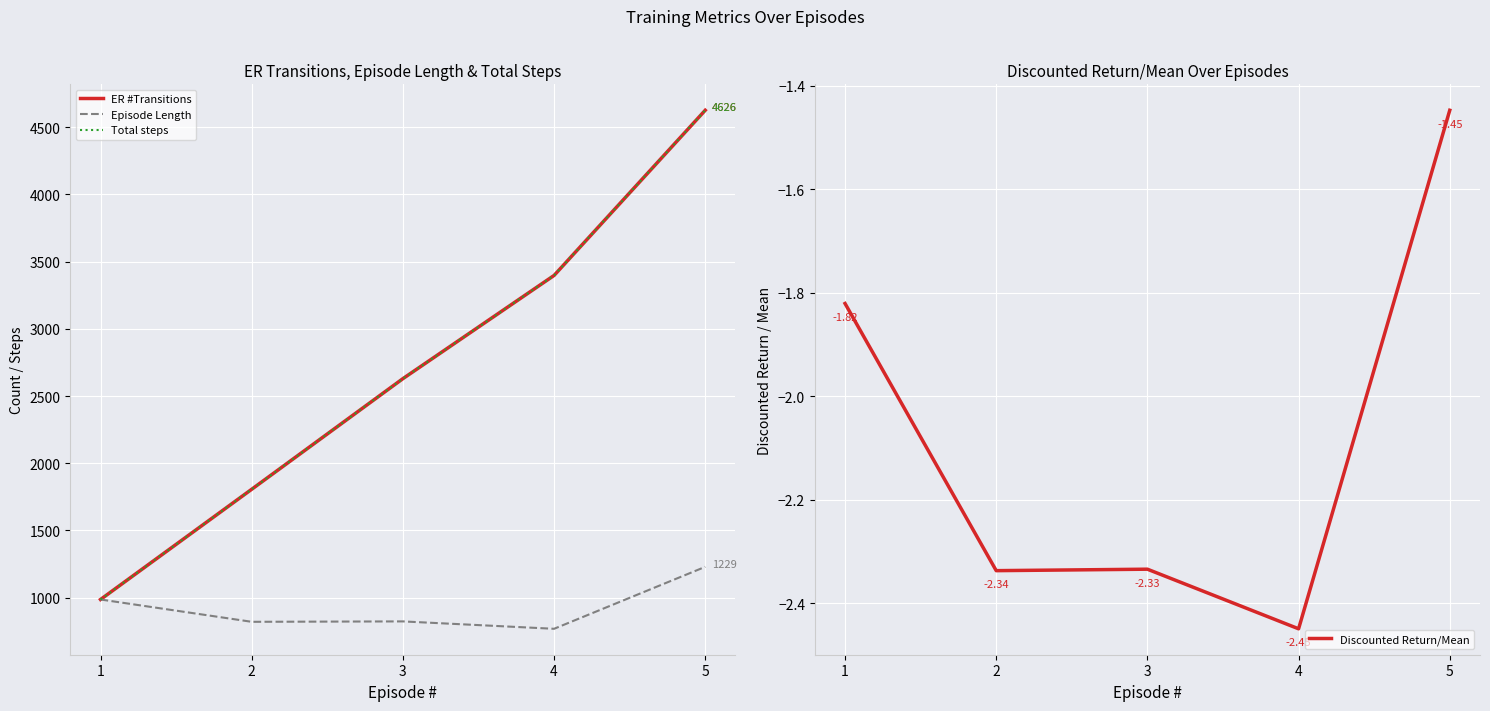

What is the maximum value shown in the chart?

4626.0